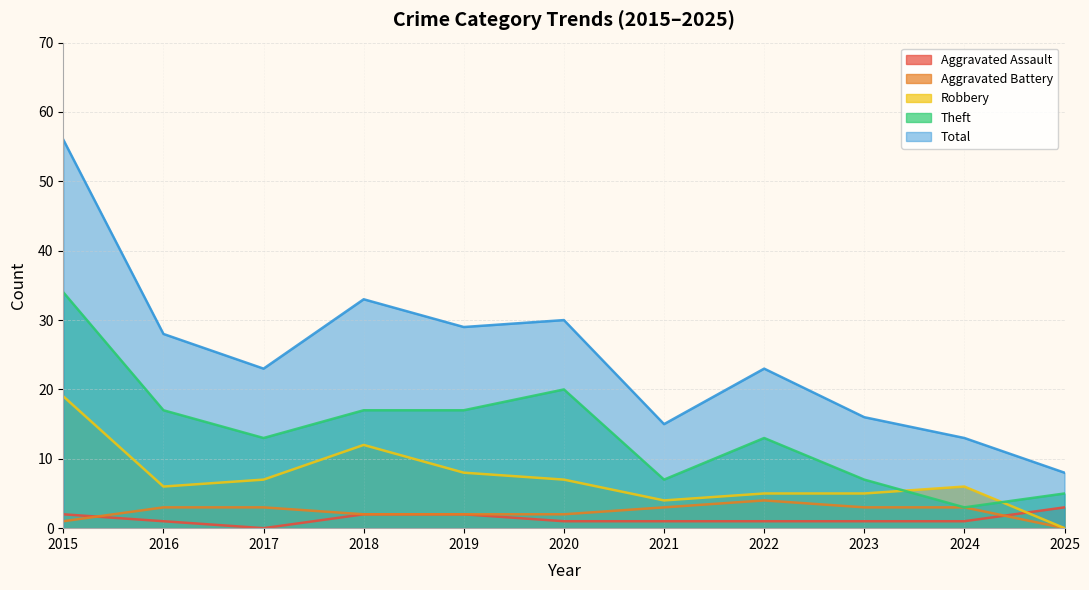

At which label does Aggravated Assault reach its minimum?

2017